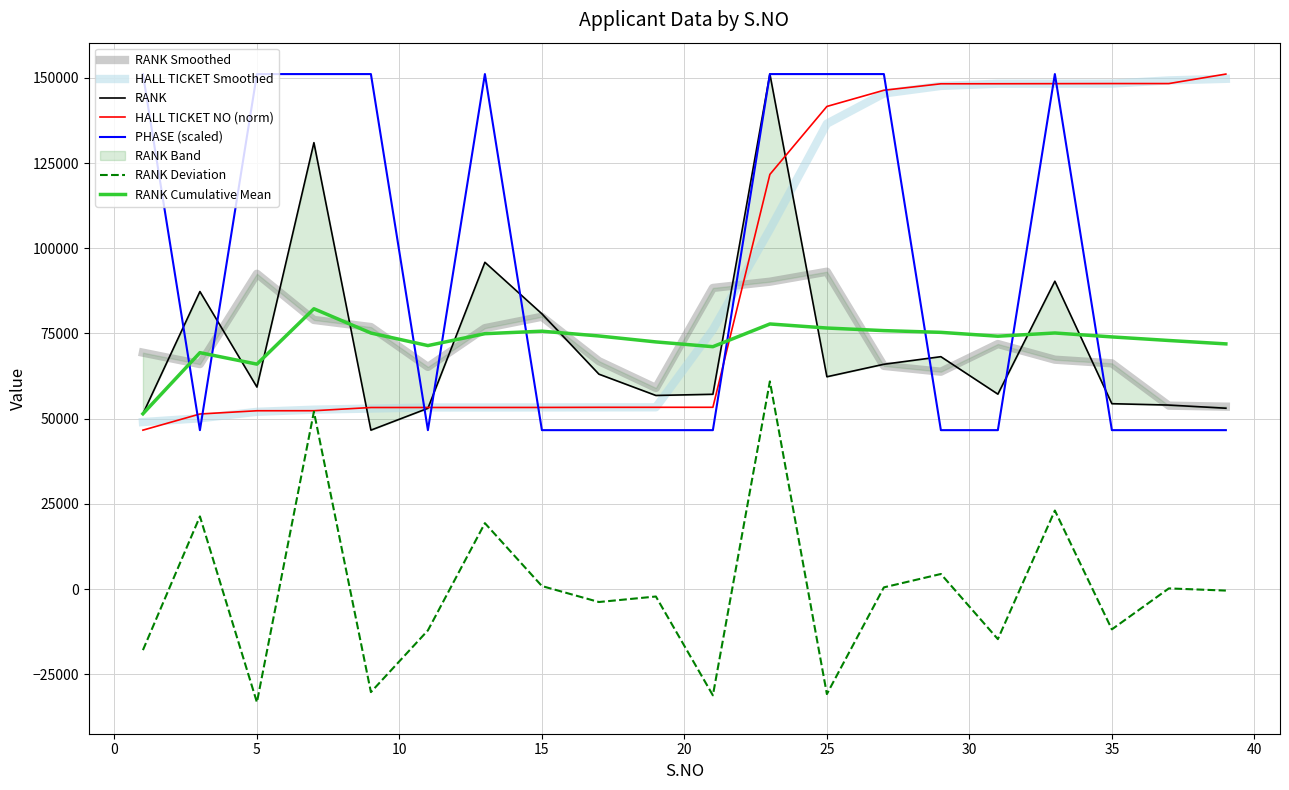

The HALL TICKET NO (scaled) series shows 148330.4 at 35. True or false?

True